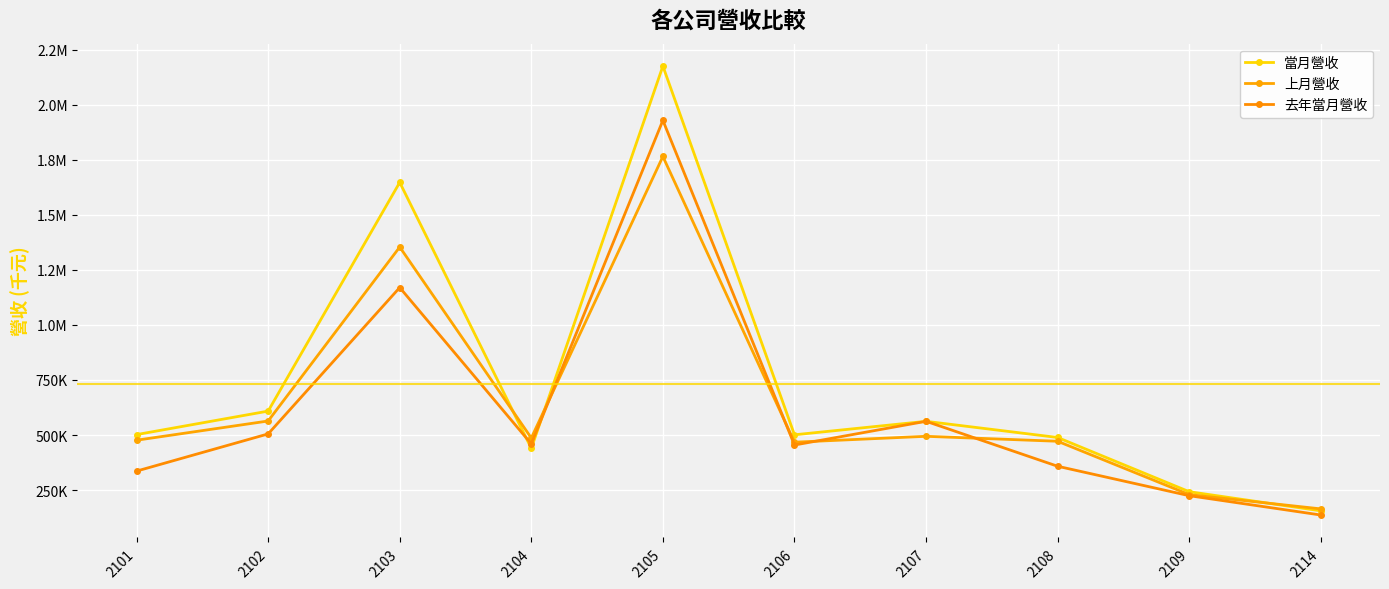

Is this an area chart (filled region under the line)?

No